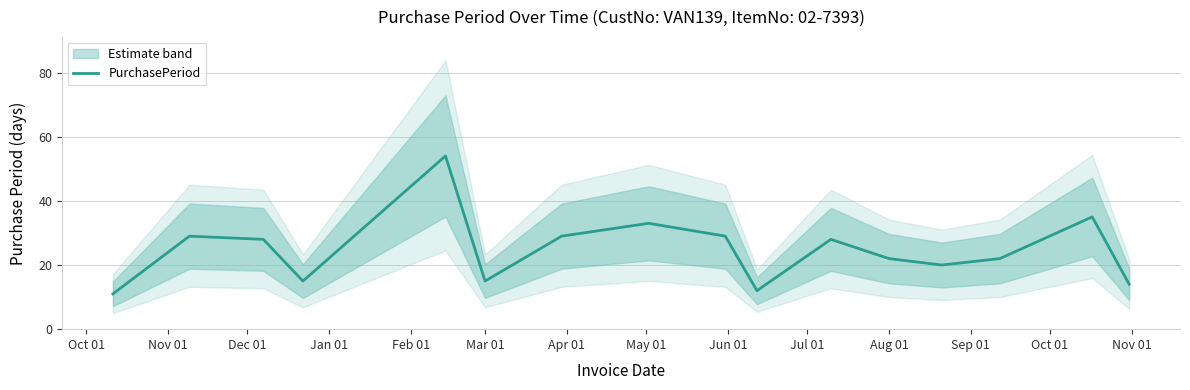

What is the maximum value for PurchasePeriod?

54